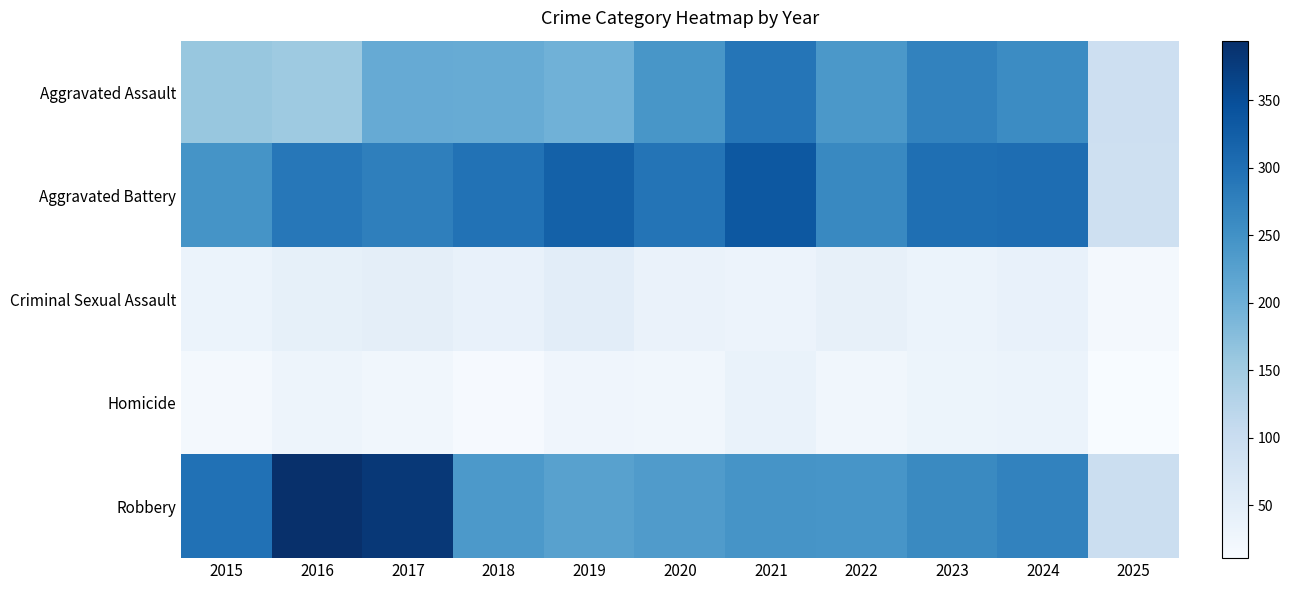

Which category has the highest value across all series?

2016